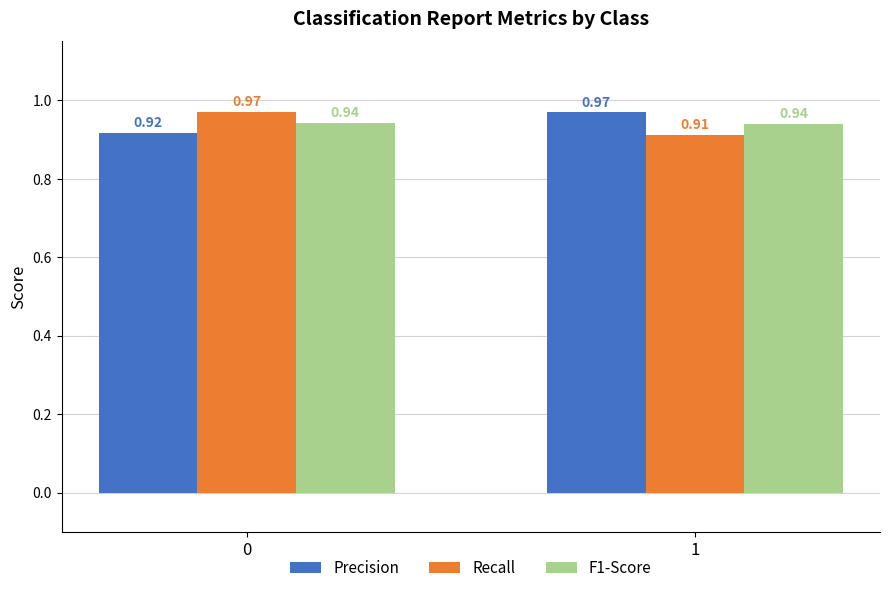

Are the bars horizontal?

No